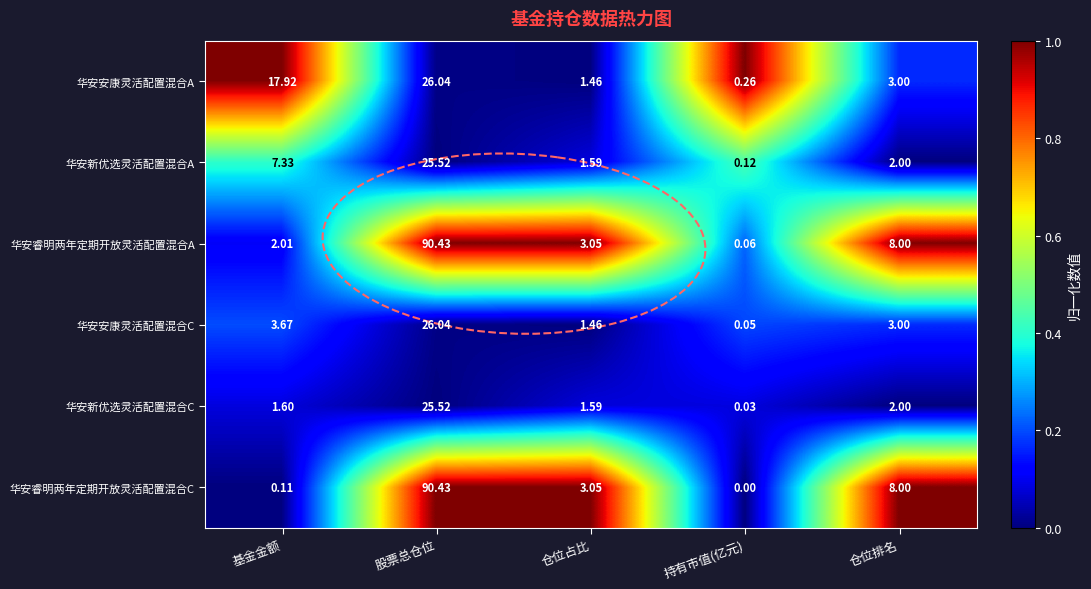

Where is 华安新优选灵活配置混合C nearest to the value 12?

仓位排名